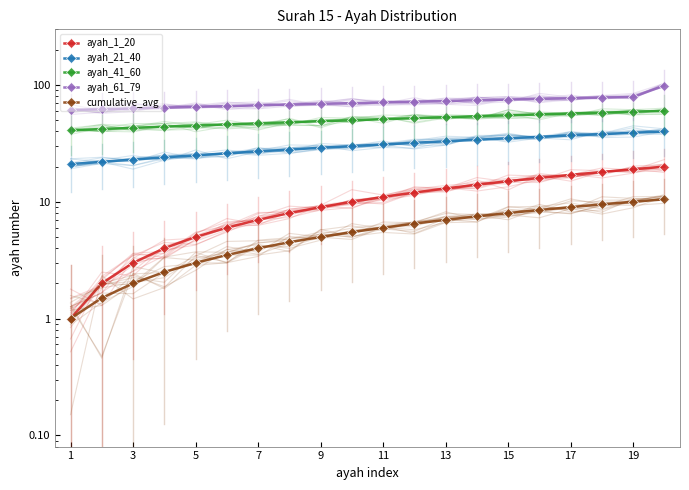

What are all the series names shown in the legend?

ayah_1_20, ayah_21_40, ayah_41_60, ayah_61_79, cumulative_avg